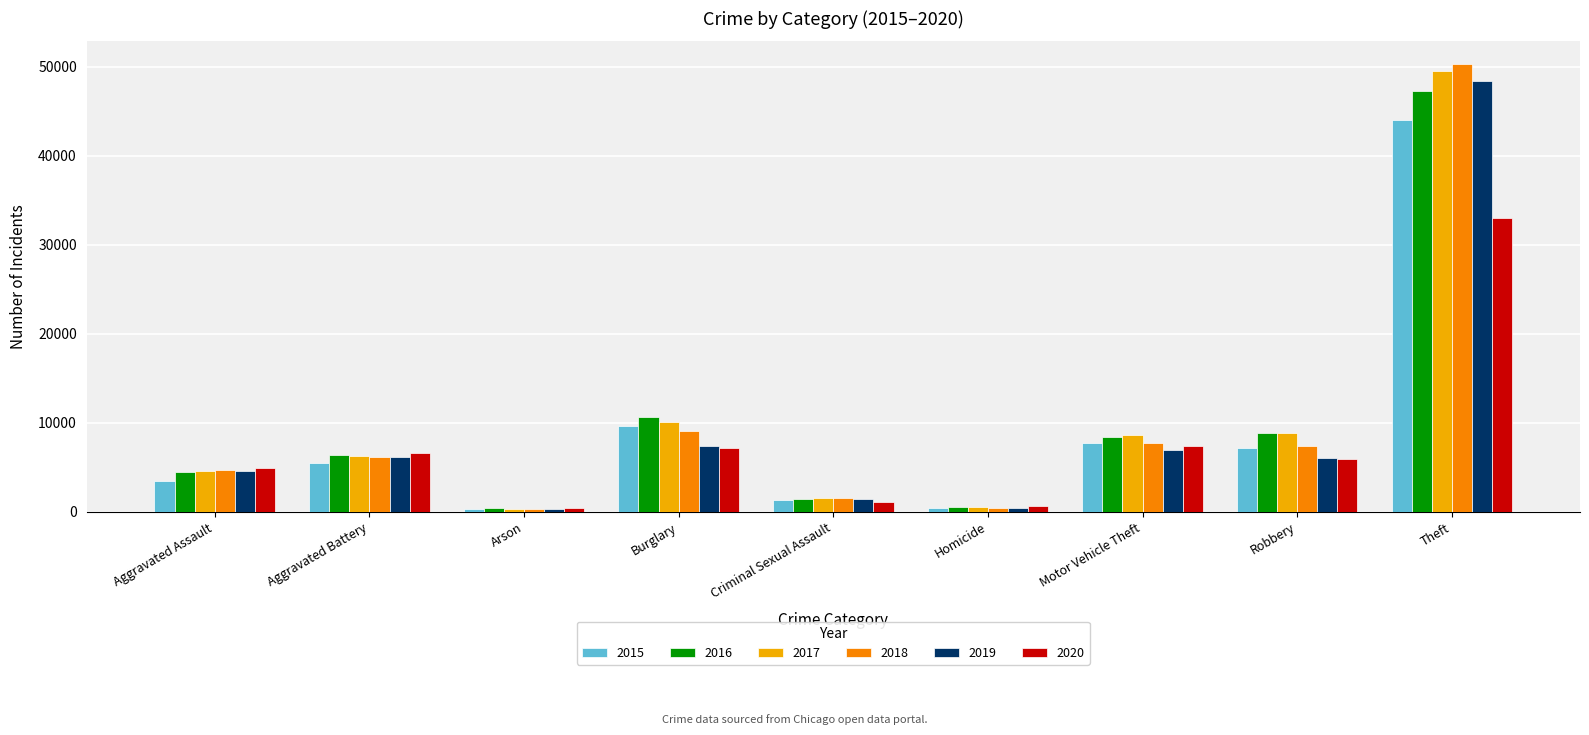

Between Aggravated Assault and Criminal Sexual Assault, which series saw the biggest shift?

2020